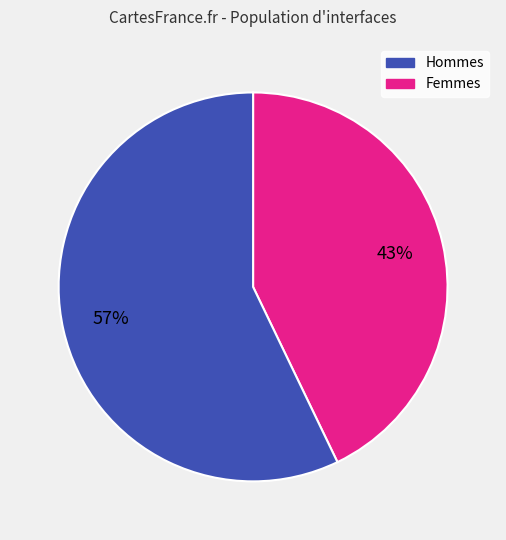

Does any single category account for the majority?

Yes